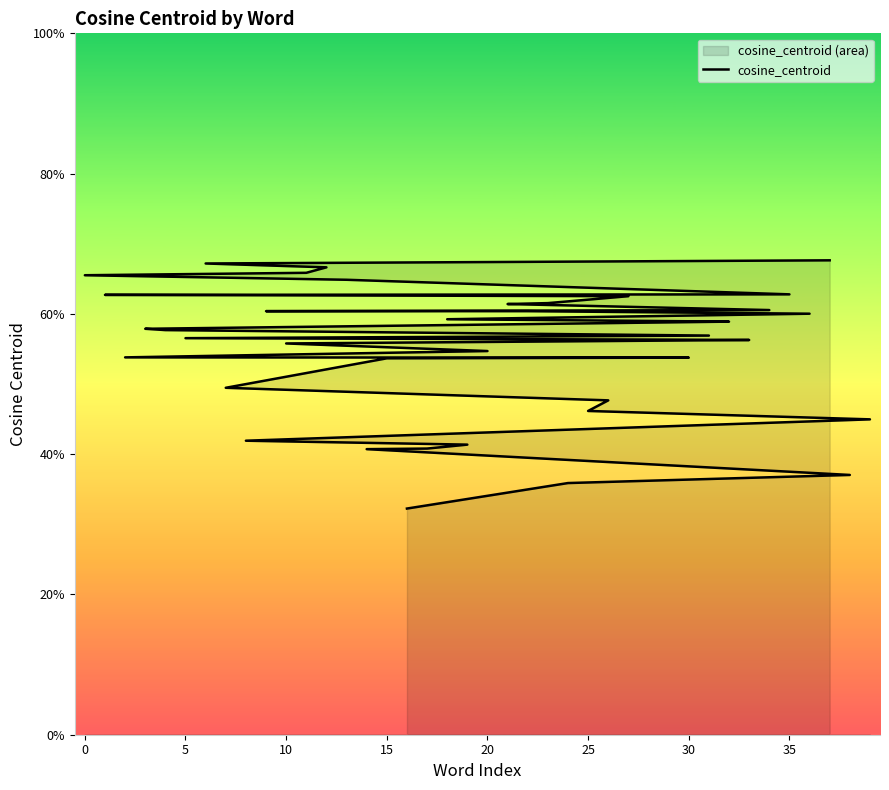

What is the greatest value displayed?

0.7